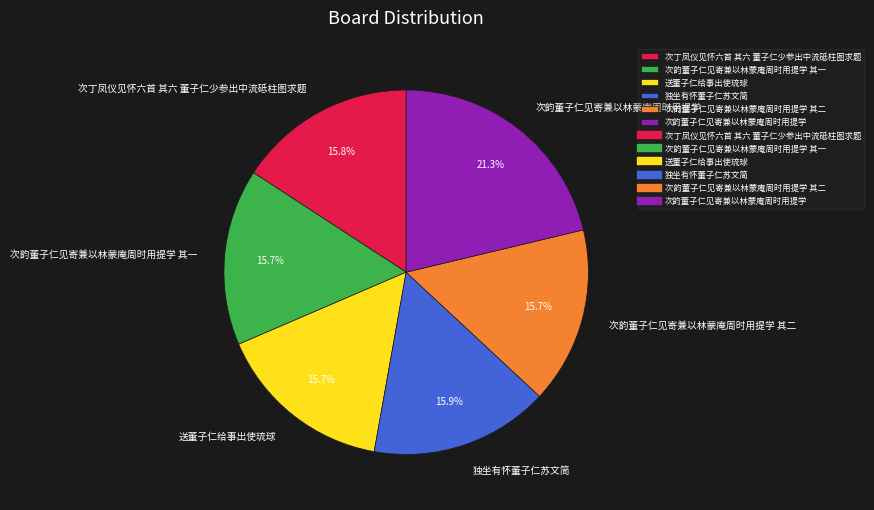

To the nearest percent, what percentage of the pie is 独坐有怀董子仁苏文简?

16%